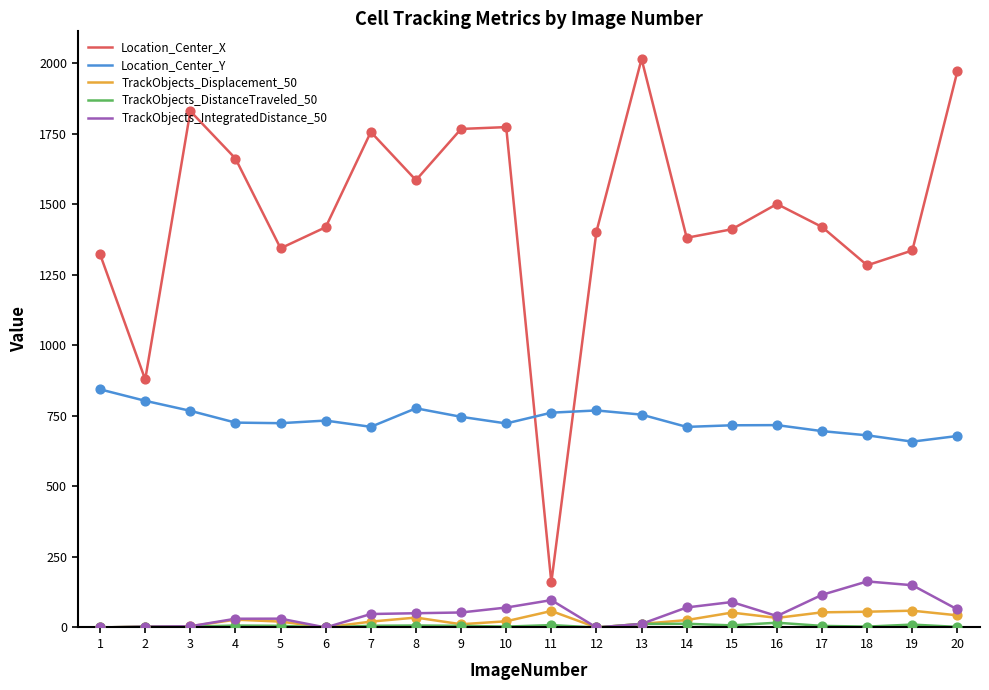

Which series has the largest range (max minus min)?

Location_Center_X